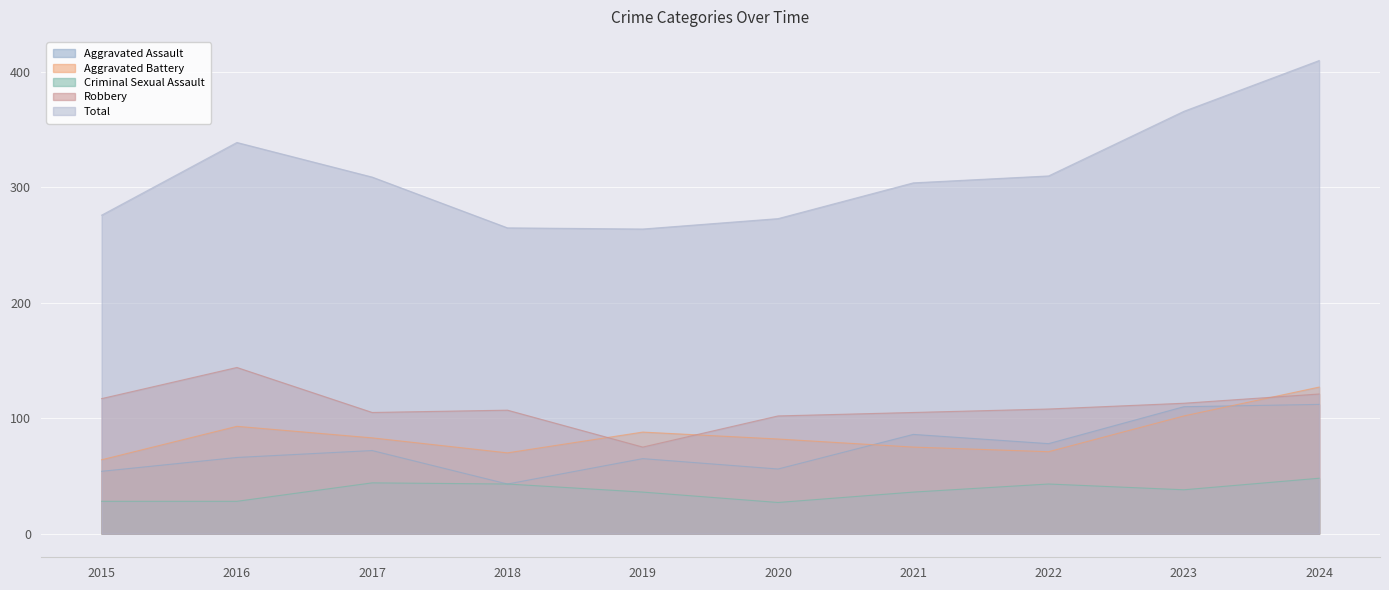

How many lines are shown in the chart?

5